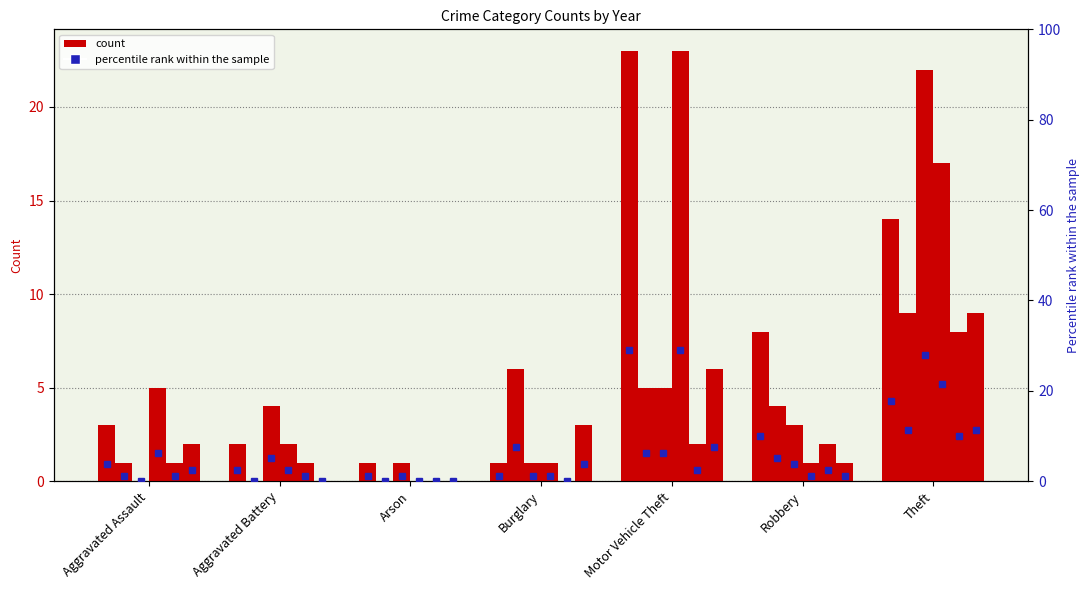

Reading left to right, list all the values displayed in this chart.

2023: 3	2	1	1	23	8	14
2016: 1	0	0	6	5	4	9
2017: 0	4	1	1	5	3	22
2024: 5	2	0	1	23	1	17
2020: 1	1	0	0	2	2	8
2018: 2	0	0	3	6	1	9